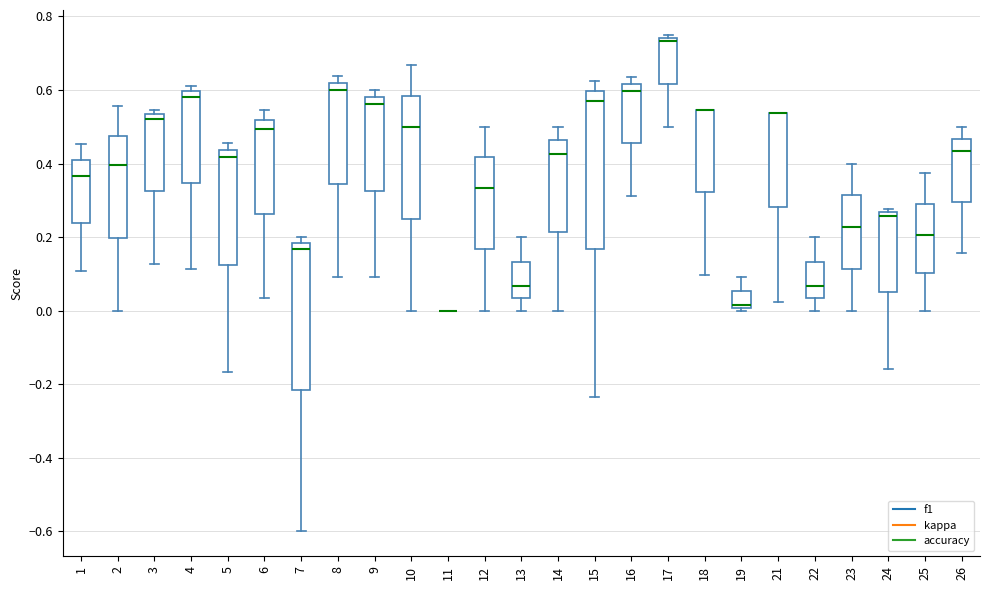

Where does the lower whisker of the box at x = 4 end on the y-axis? The values are not printed on the chart, so give them approximately, as read against the axis.

0.12